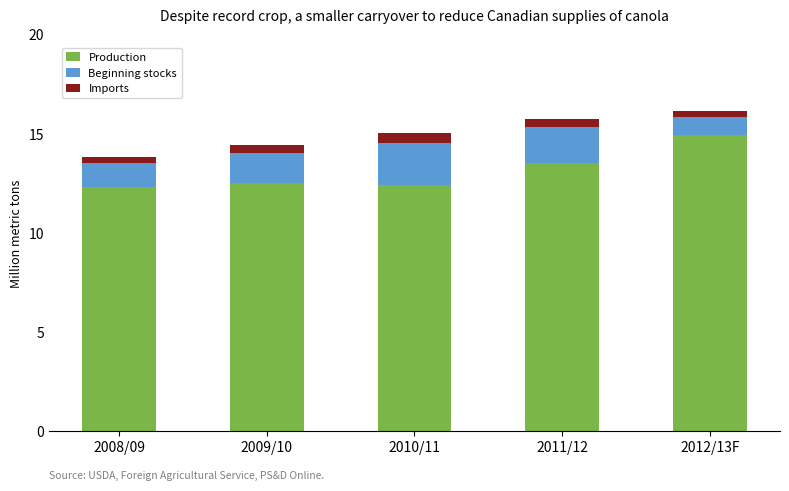

What is the total value across all series at 2010/11?

15.0